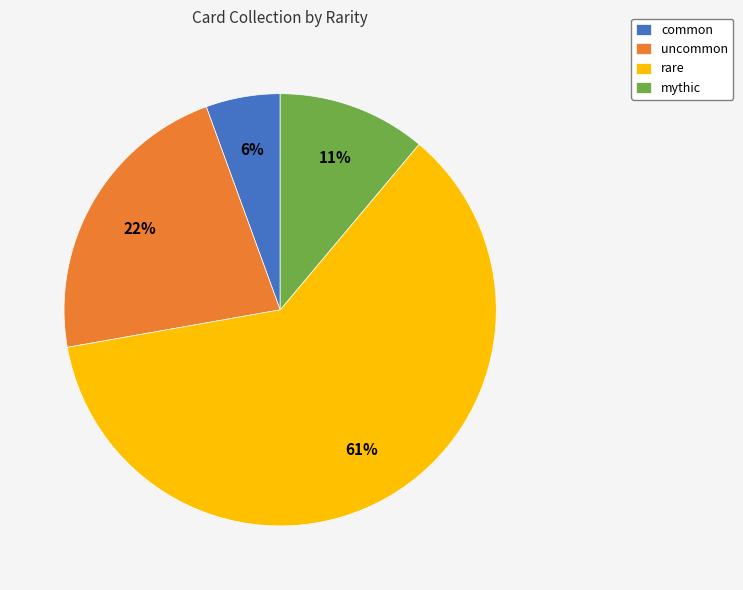

How many slices are in this pie chart?

4